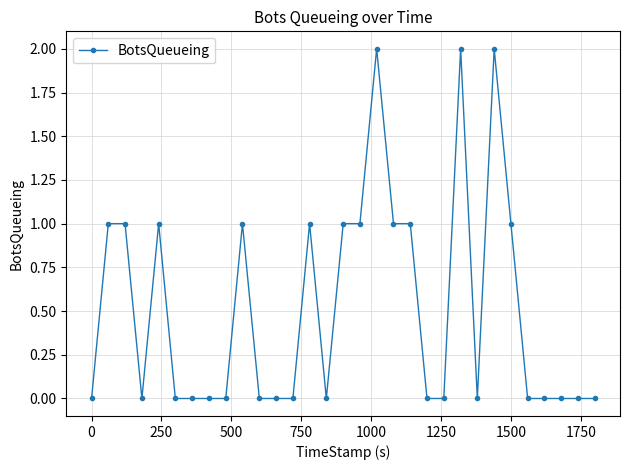

What is the average value?

1